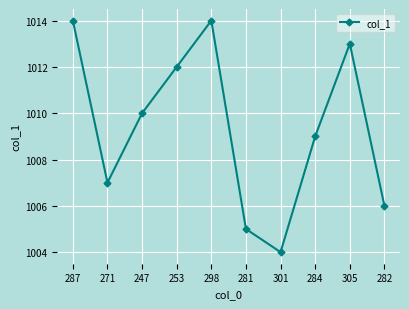

How many data points does each series have?

10